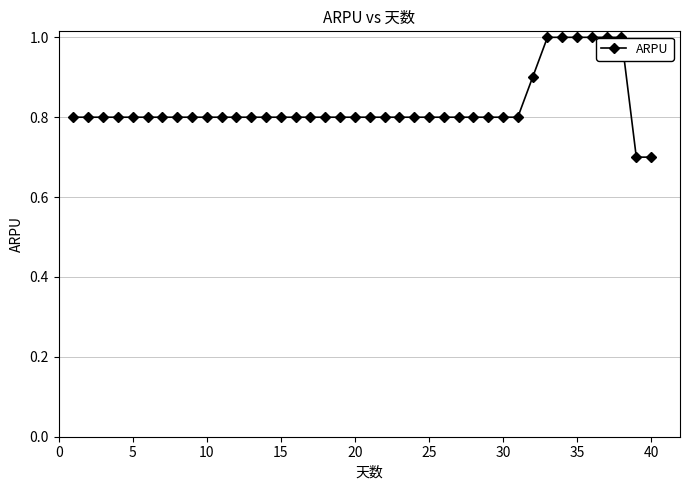

What is the minimum value shown in the chart?

0.7